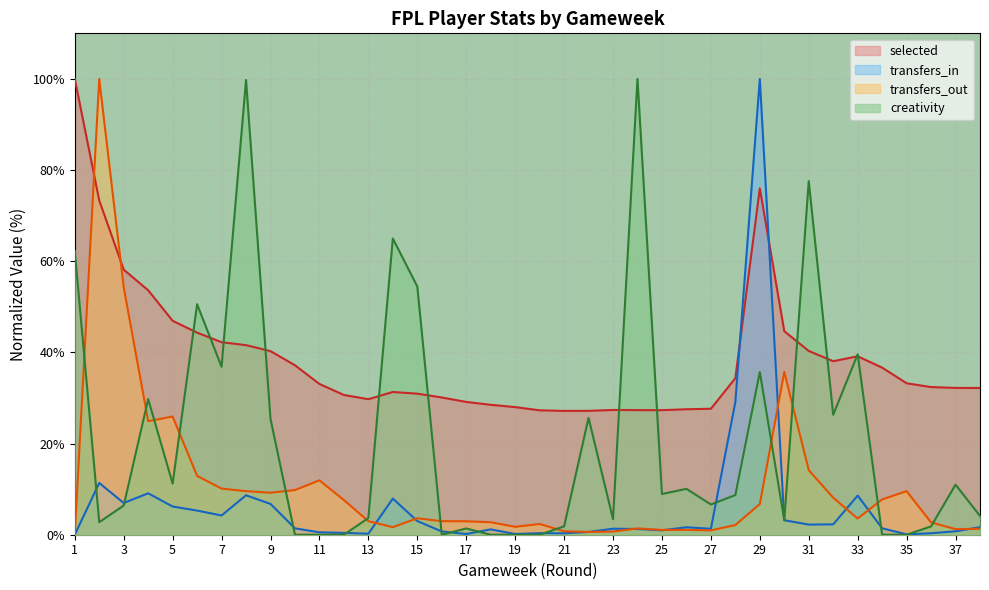

The selected series shows 27.6 at 27. True or false?

True